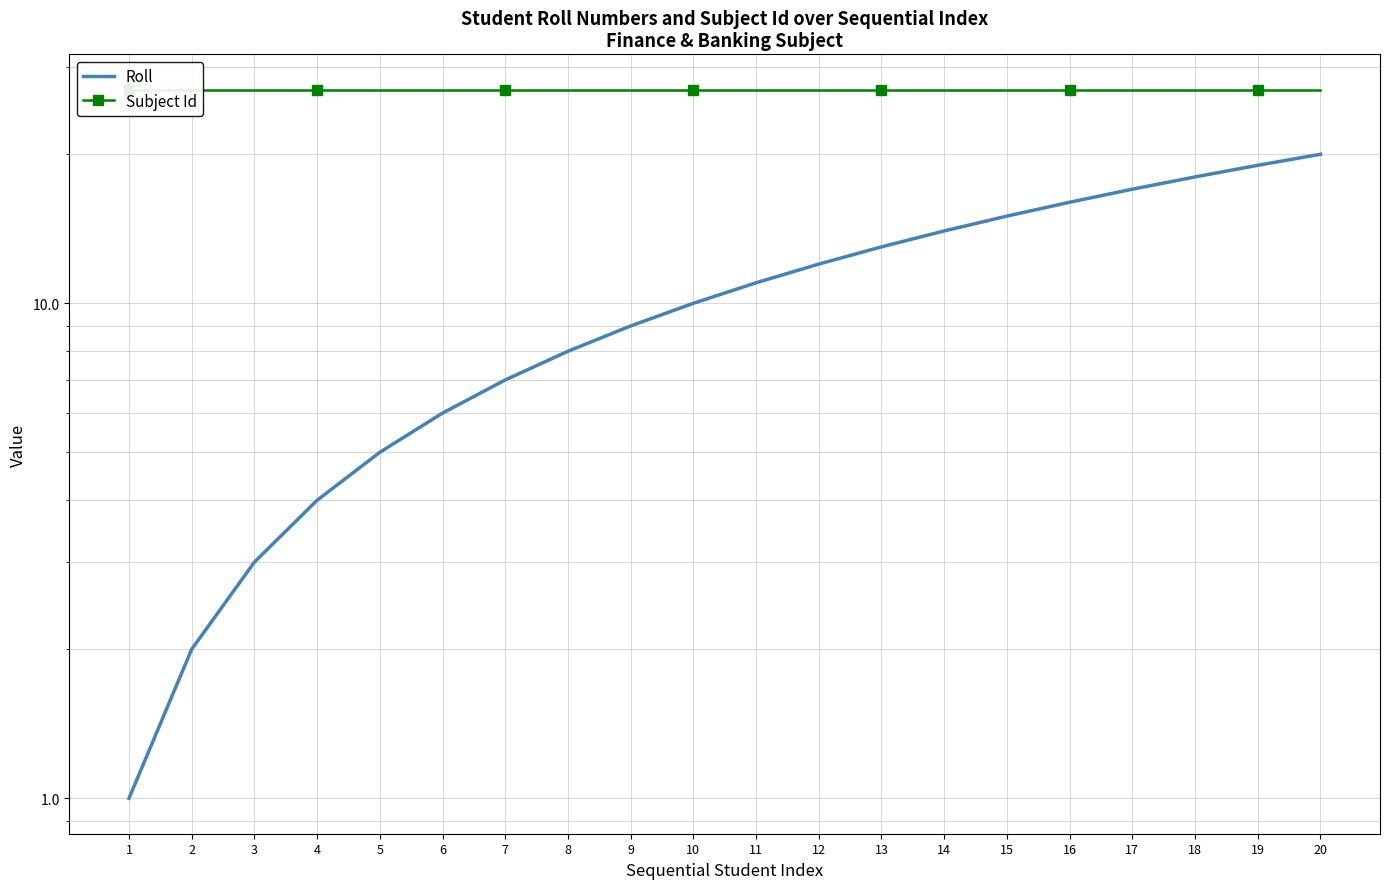

What is the sum of all Subject Id values?

540